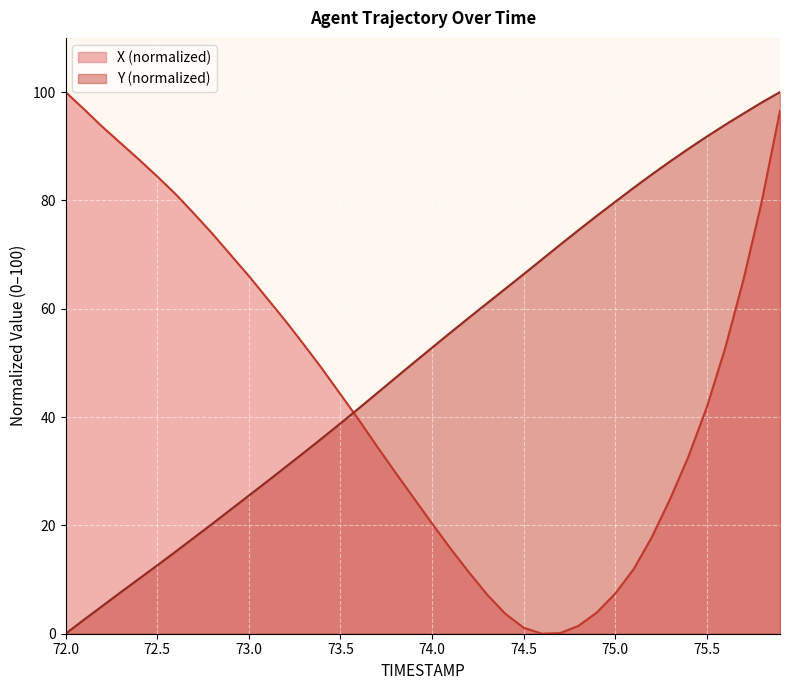

What is the spread (max minus min) of values at 72.2?

88.5